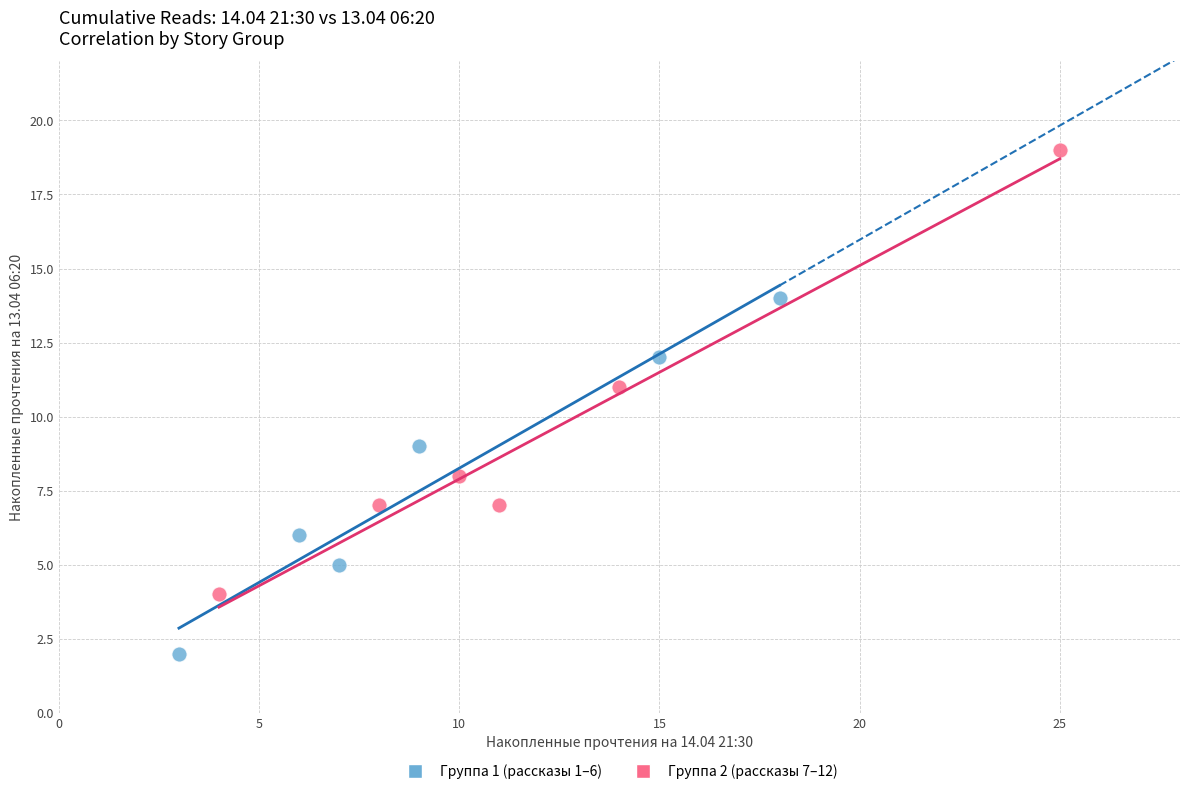

Which series has the widest spread of Y values?

Группа 2 (рассказы 7–12)